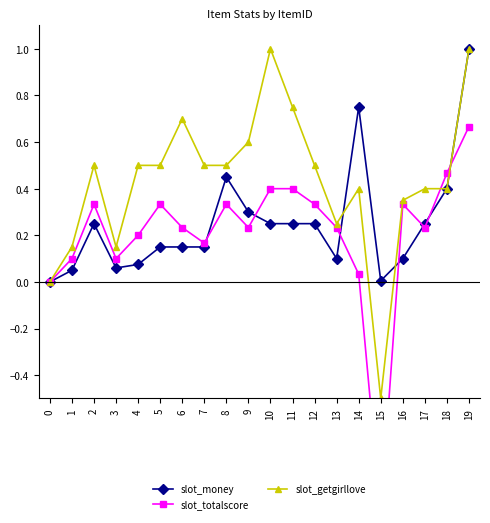

How many distinct data groups are displayed?

3